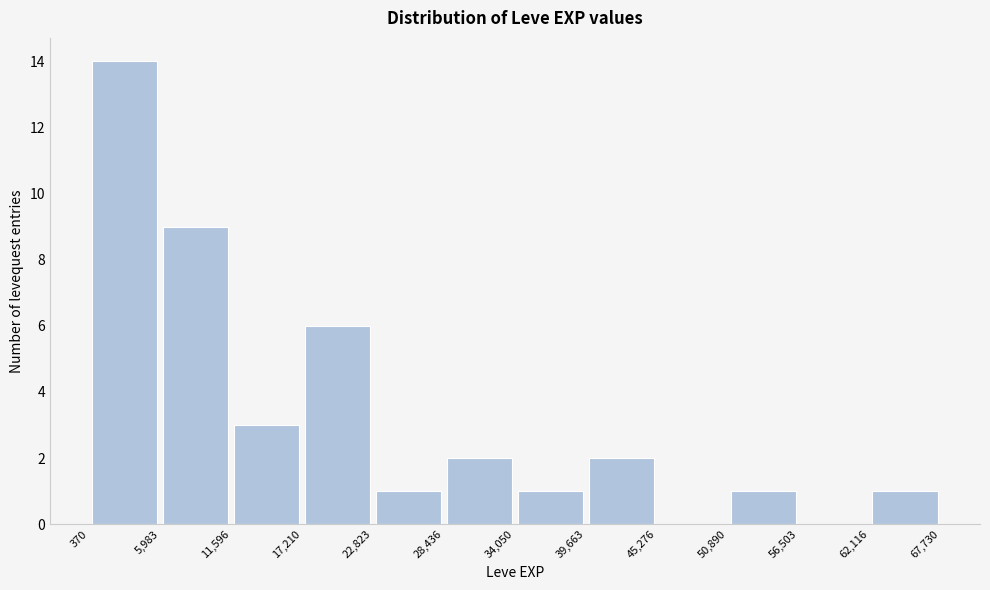

Reading left to right, transcribe this chart: for each bar, give the range it covers on the x-axis and its height. The values are not printed on the chart, so give them approximately, as read against the axis.

370 to 5,983: 14
5,983 to 11,596: 9
11,596 to 17,210: 3
17,210 to 22,823: 6
22,823 to 28,436: 1
28,436 to 34,050: 2
34,050 to 39,663: 1
39,663 to 45,276: 2
45,276 to 50,890: 0
50,890 to 56,503: 1
56,503 to 62,116: 0
62,116 to 67,730: 1